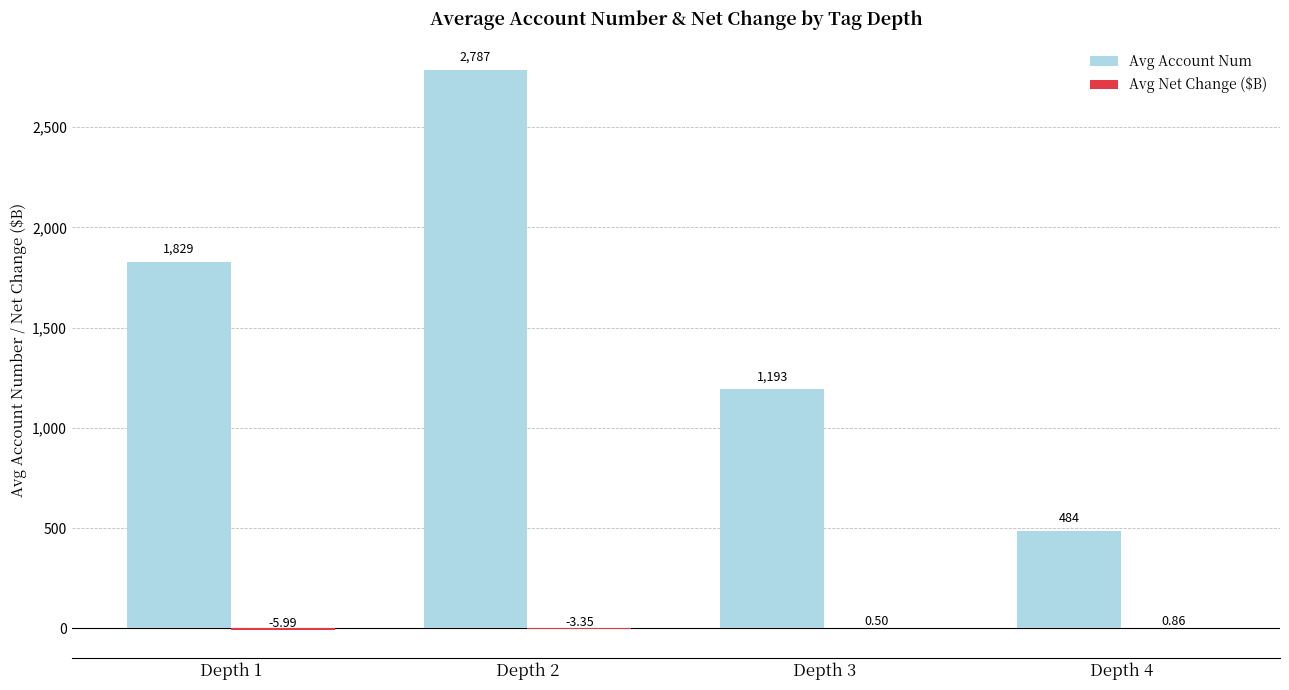

Which series has the largest total across all categories?

Avg Account Num